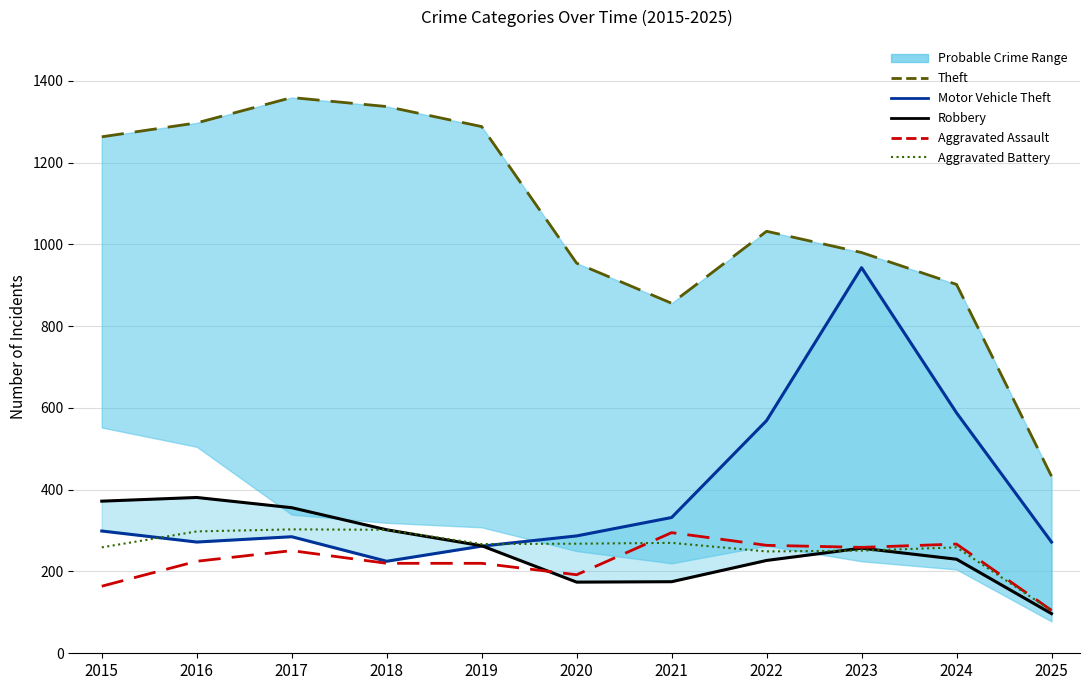

True or false: Motor Vehicle Theft and Theft intersect in this chart.

False